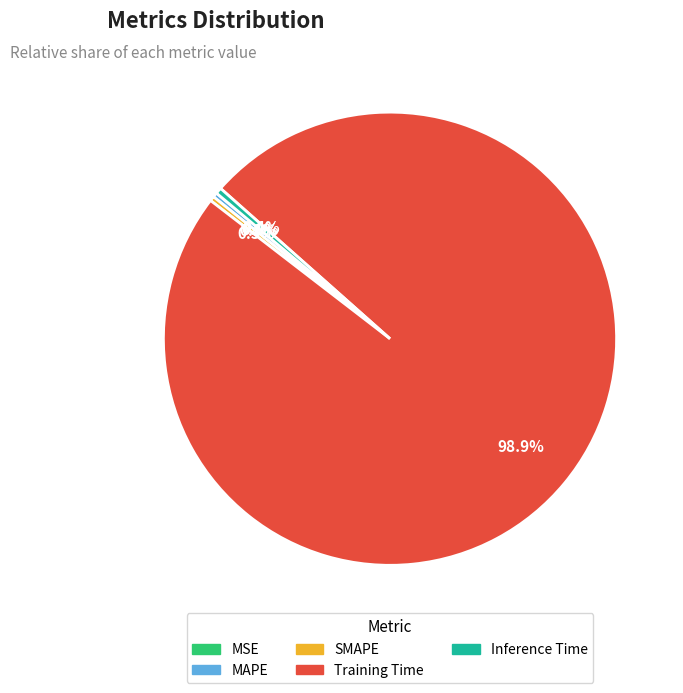

Which has a higher value, Training Time or Inference Time?

Training Time